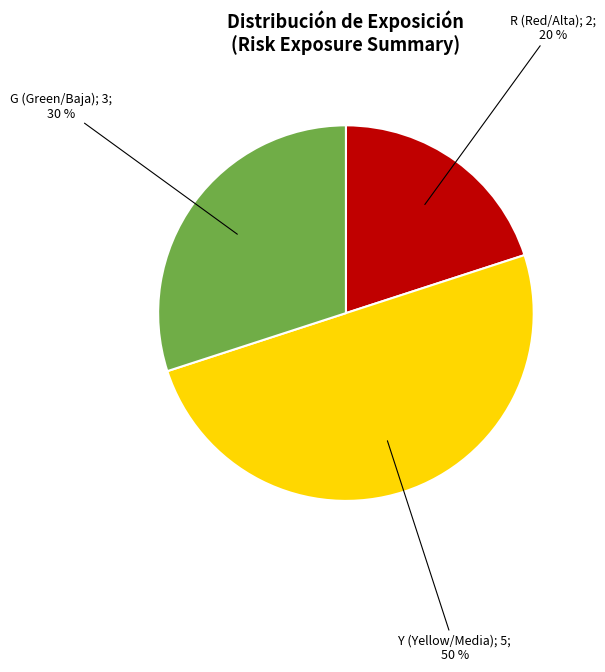

To the nearest percent, what is the difference between the largest and smallest slice percentages?

30%